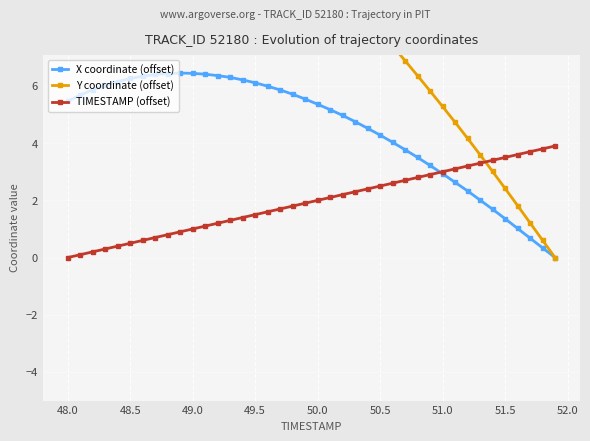

What is the maximum value for TIMESTAMP (offset)?

3.9